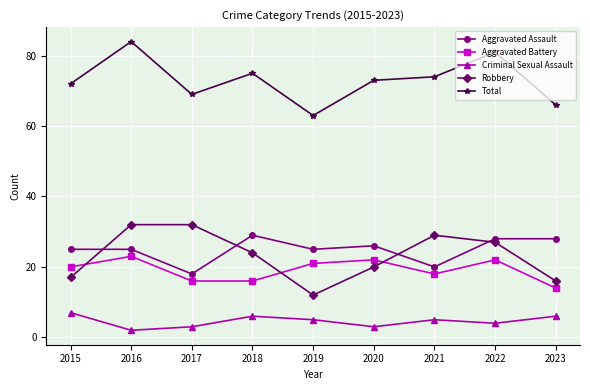

True or false: Robbery has a value of 32 at 2017.

True